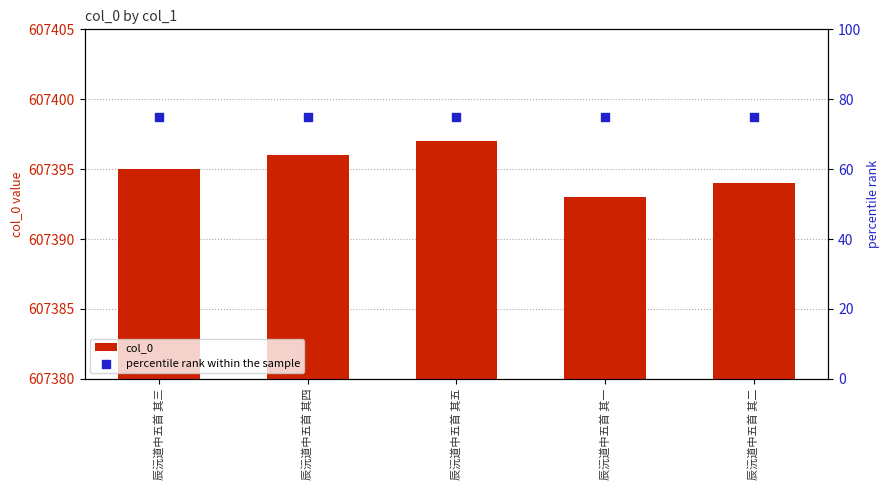

At which category is the sum across all series the highest?

辰沅道中五首 其五